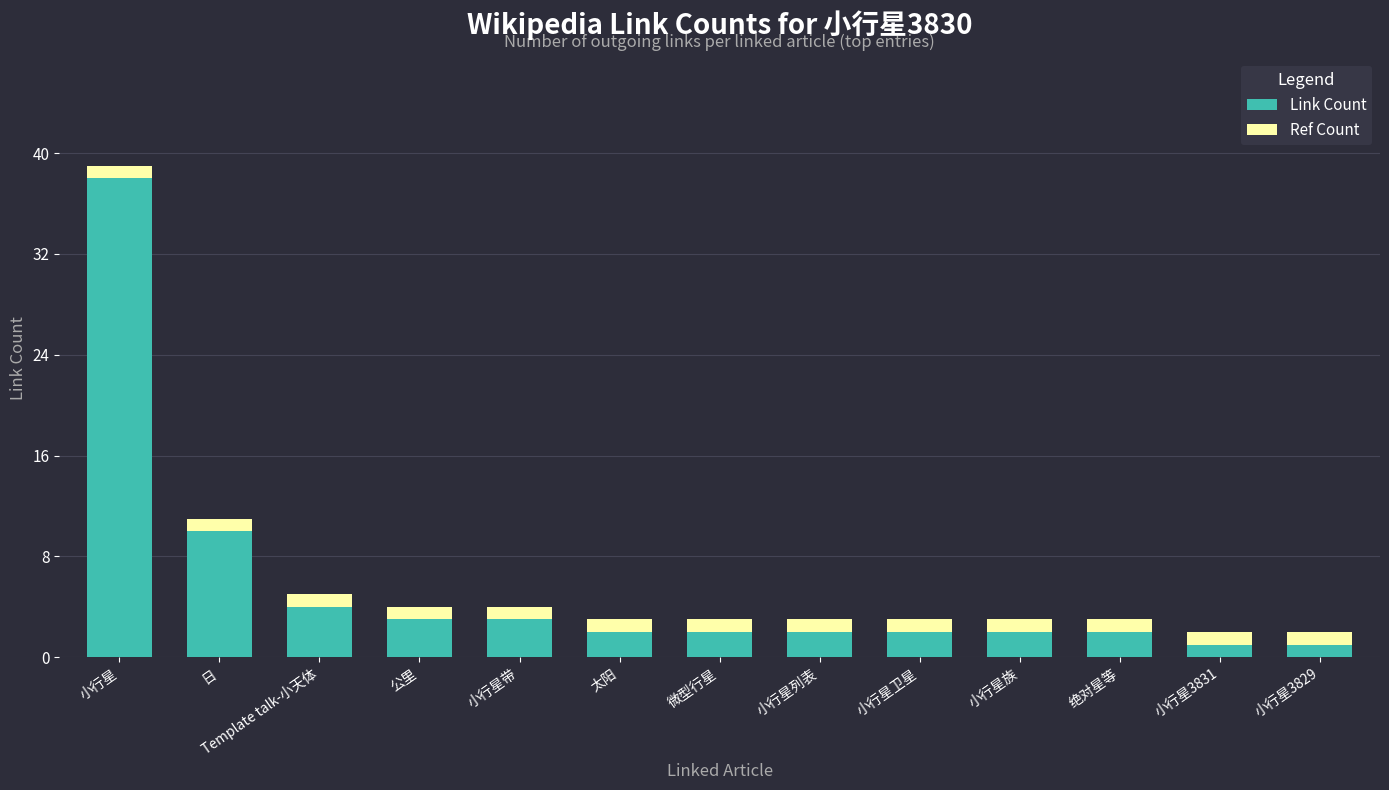

Are the bars grouped side by side (vs. stacked)?

No